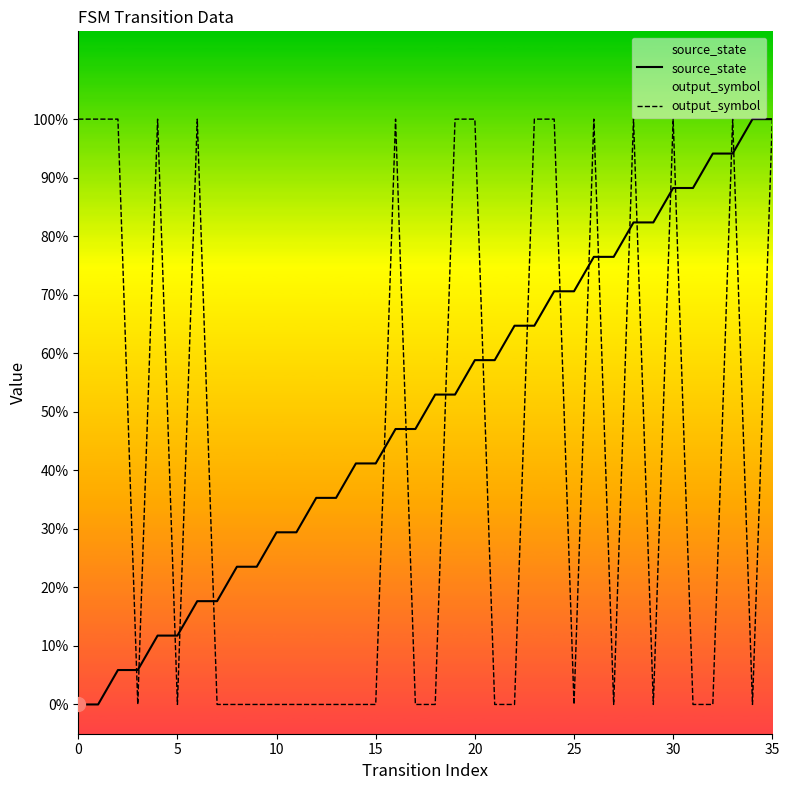

At which label does source_state reach its peak?

34